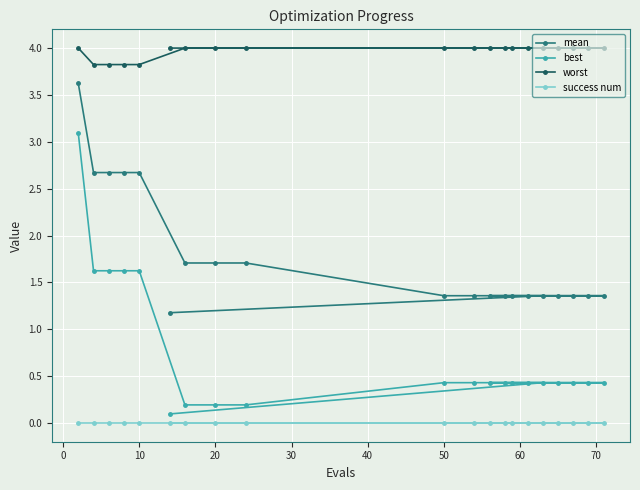

Is it true that best equals 0.4 at 50?

True